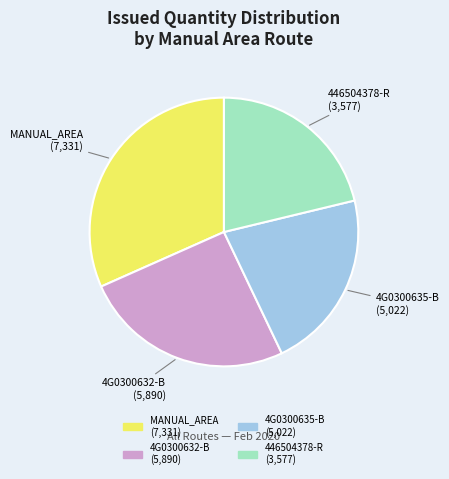

Which category has the biggest portion of the pie?

MANUAL_AREA (7,331)